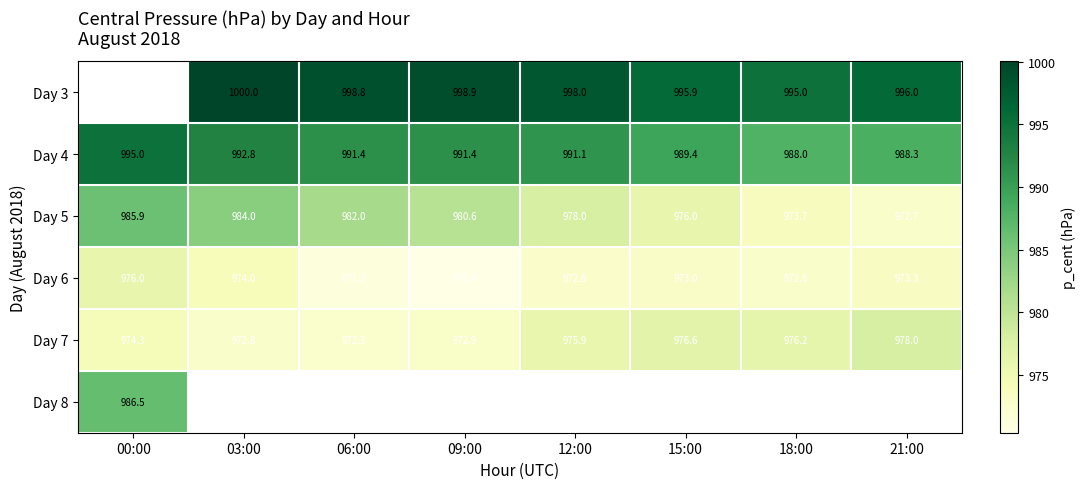

The value of Day 5 at 18:00 is 437.9. True or false?

False